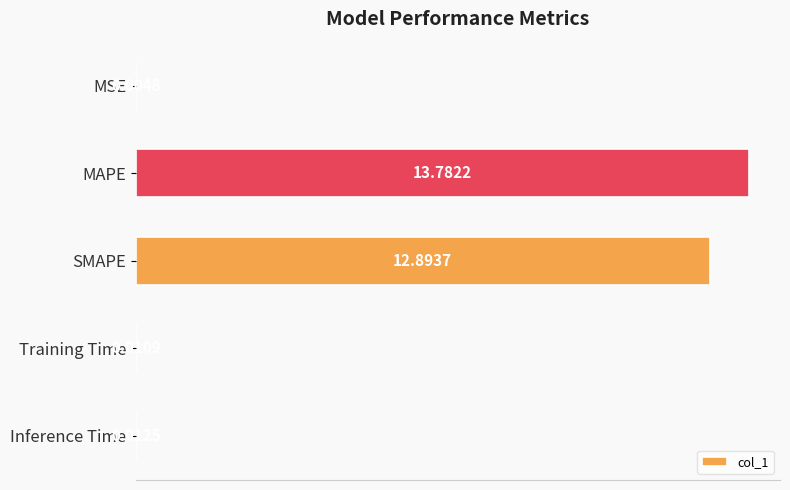

What is the sum of the values at Training Time and MAPE?

13.8